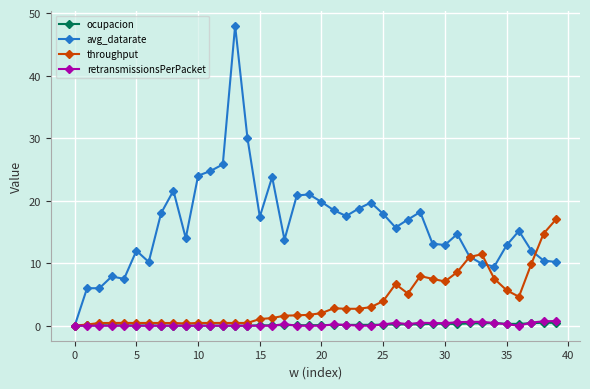

Which series has the largest total across all categories?

avg_datarate